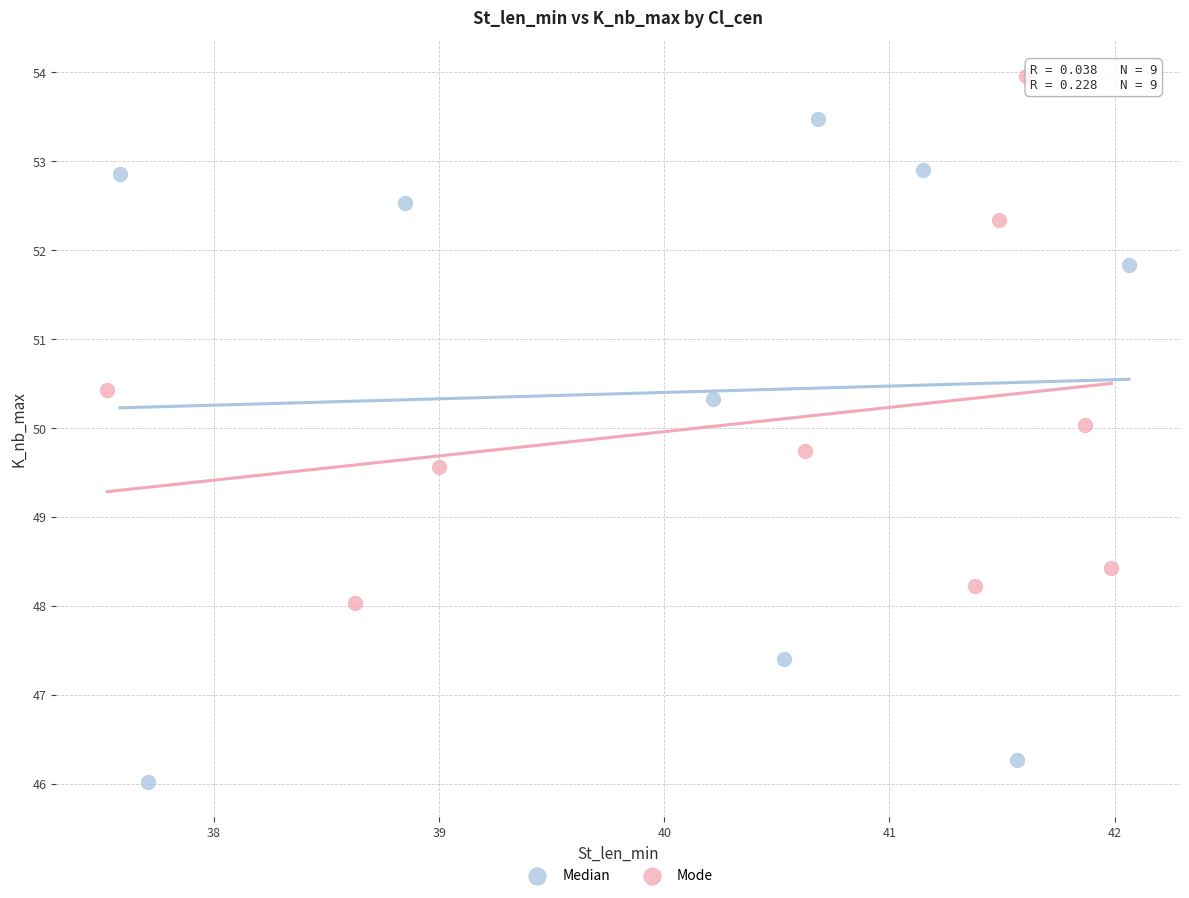

Which series reaches the minimum Y coordinate?

Median